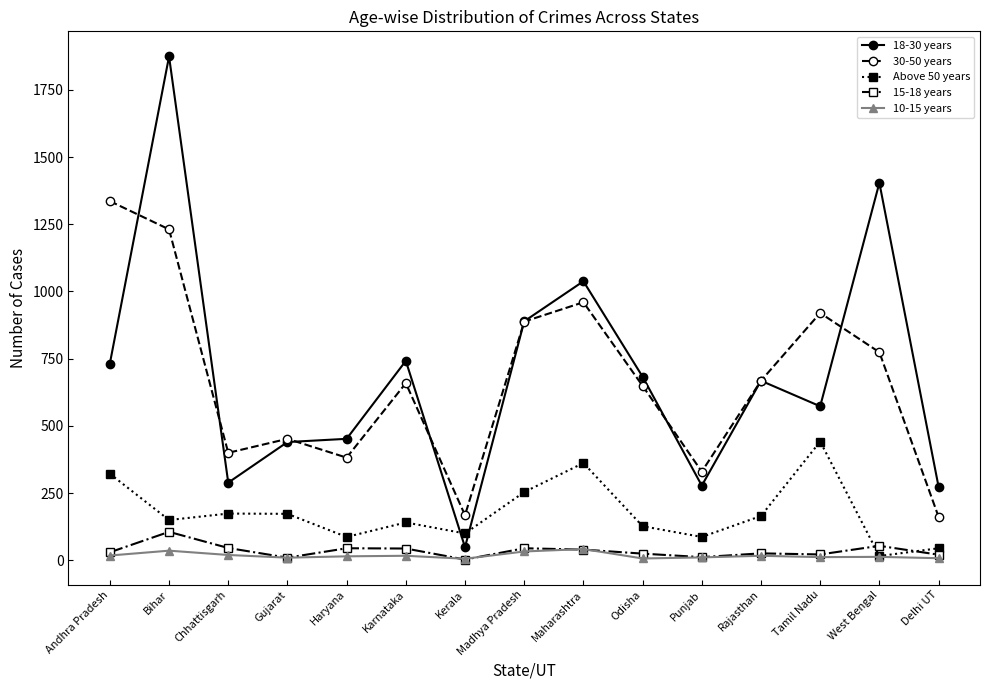

The Above 50 years series shows 366 at Madhya Pradesh. True or false?

False